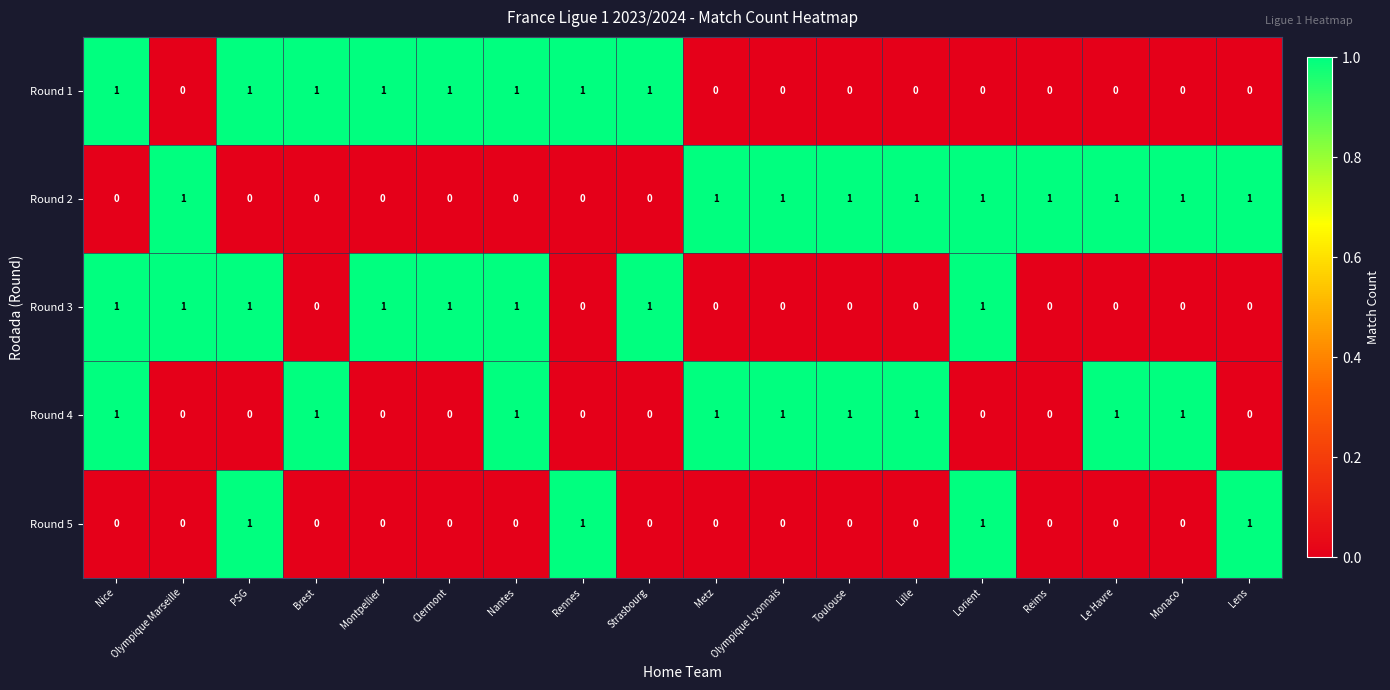

Which series changed the most between Reims and Le Havre?

Round 4